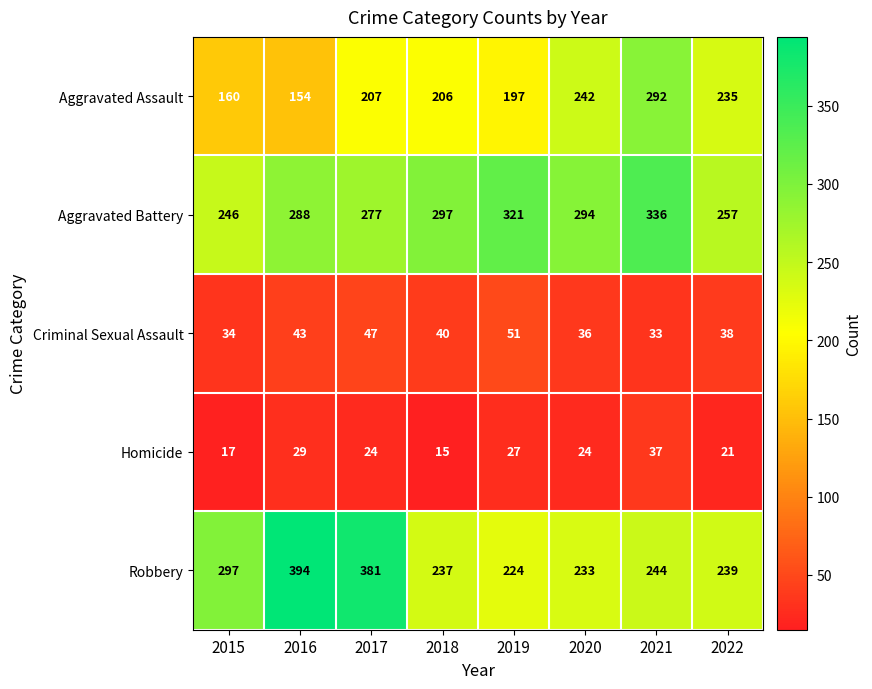

At how many categories does at least one series exceed 382?

1